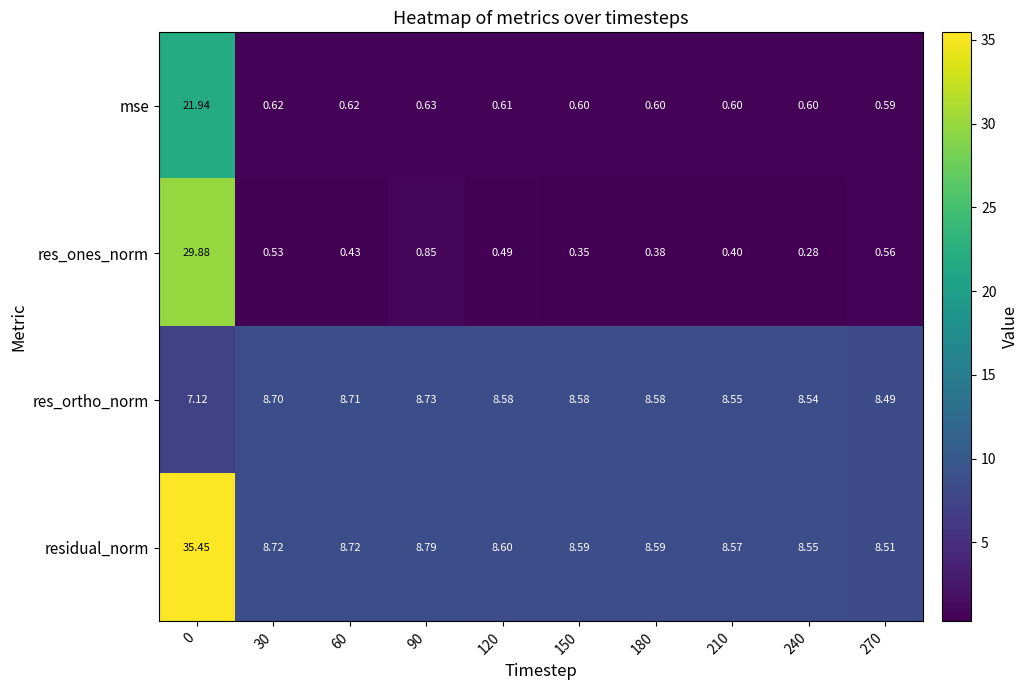

Between 60 and 120, which series saw the biggest shift?

res_ortho_norm